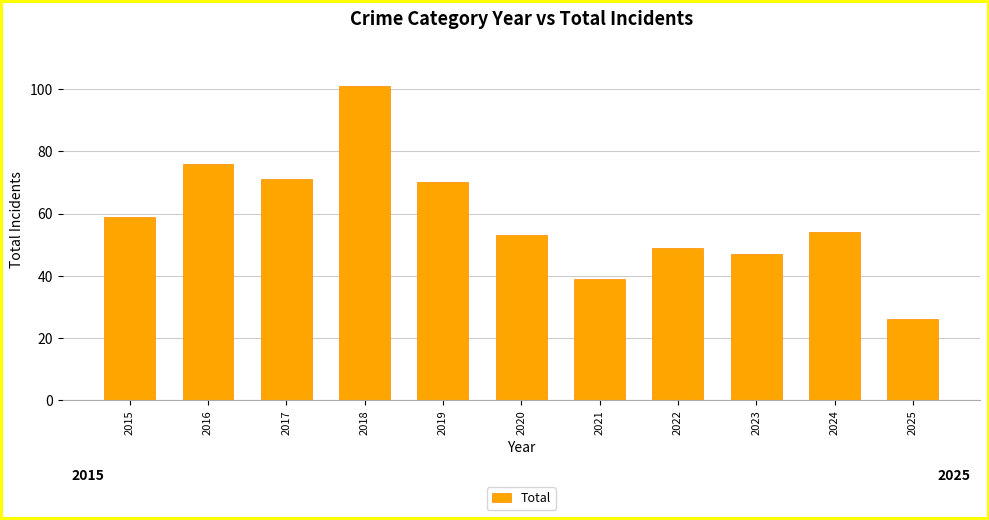

Reading left to right, list all the values displayed in this chart.

2015=59	2016=76	2017=71	2018=101	2019=70	2020=53	2021=39	2022=49	2023=47	2024=54	2025=26